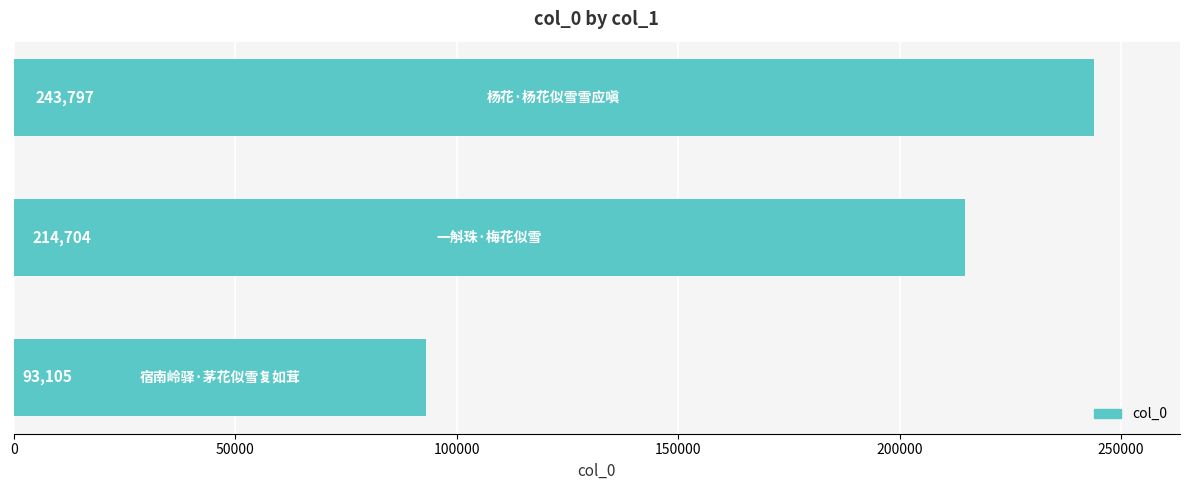

What is the minimum value shown in the chart?

93105